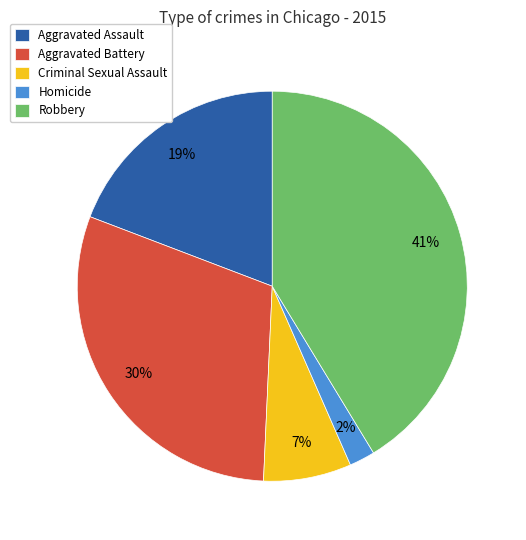

How many segments does this pie chart have?

5